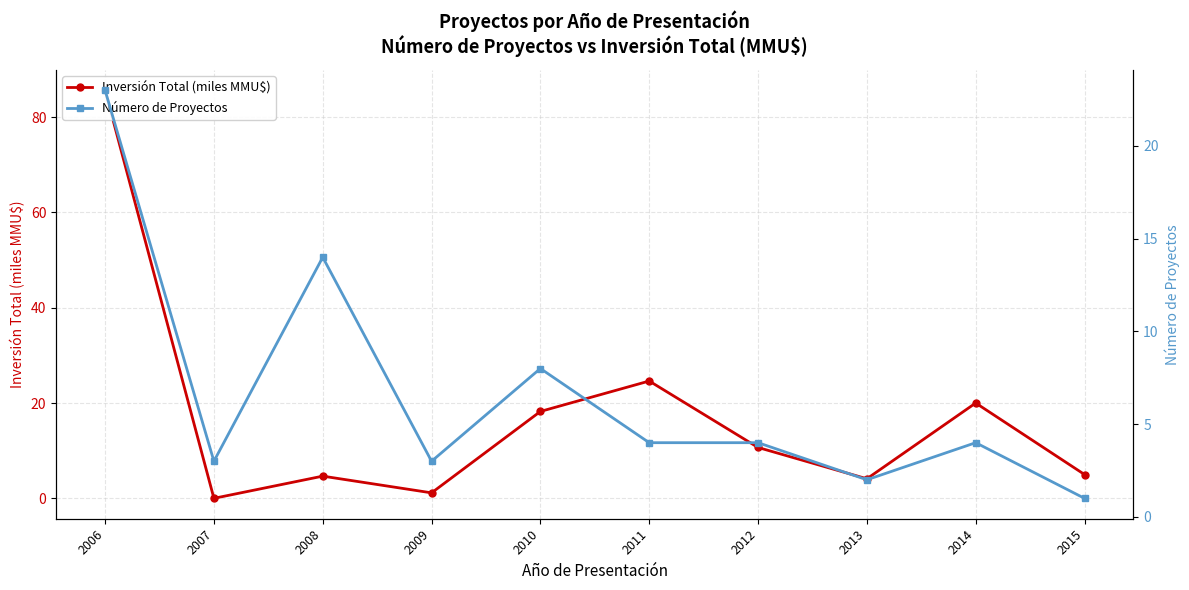

Where does the Número de Proyectos series first go above 4?

2006